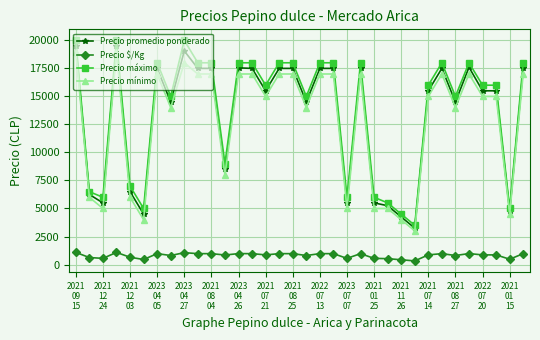

True or false: Precio máximo and Precio $/Kg cross at least once.

False